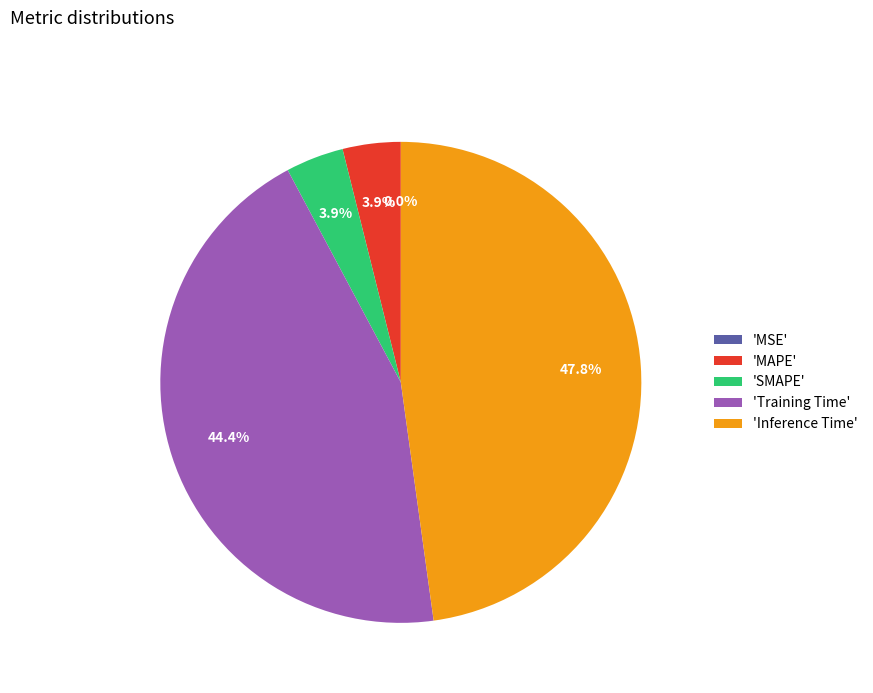

What is the largest slice in the pie chart?

'Inference Time'